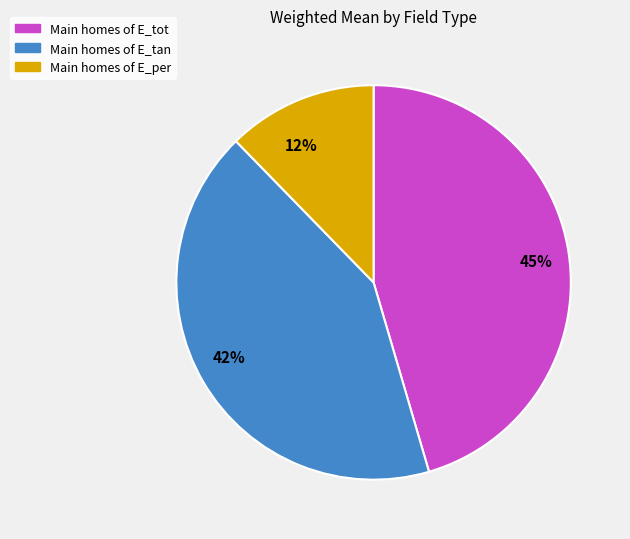

Is there a majority slice in this chart?

No